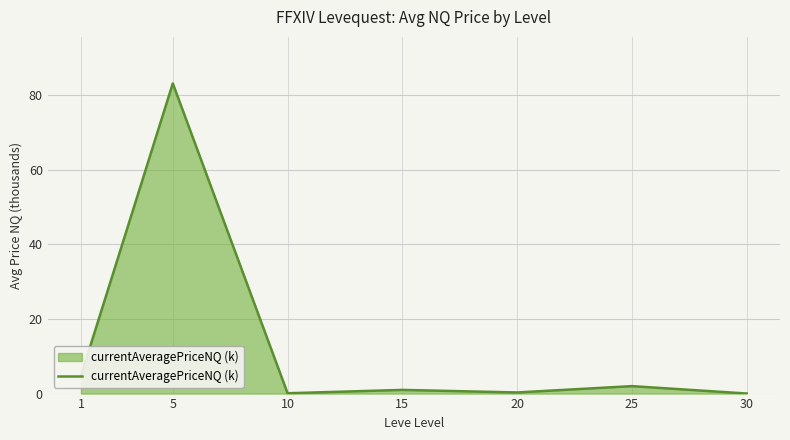

What is the difference between the maximum and minimum values?

83.2